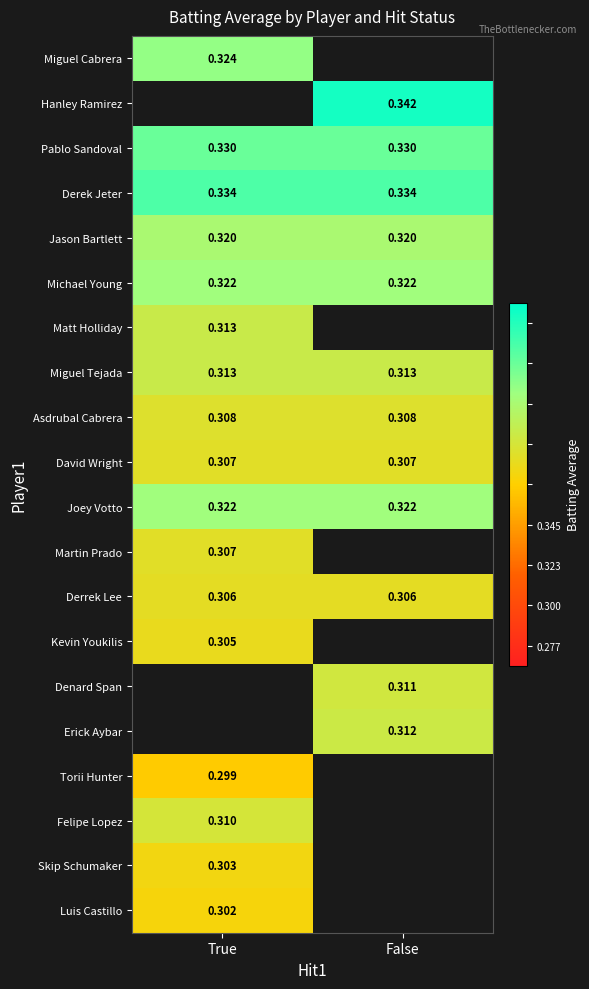

Which series has the largest total across all categories?

Derek Jeter